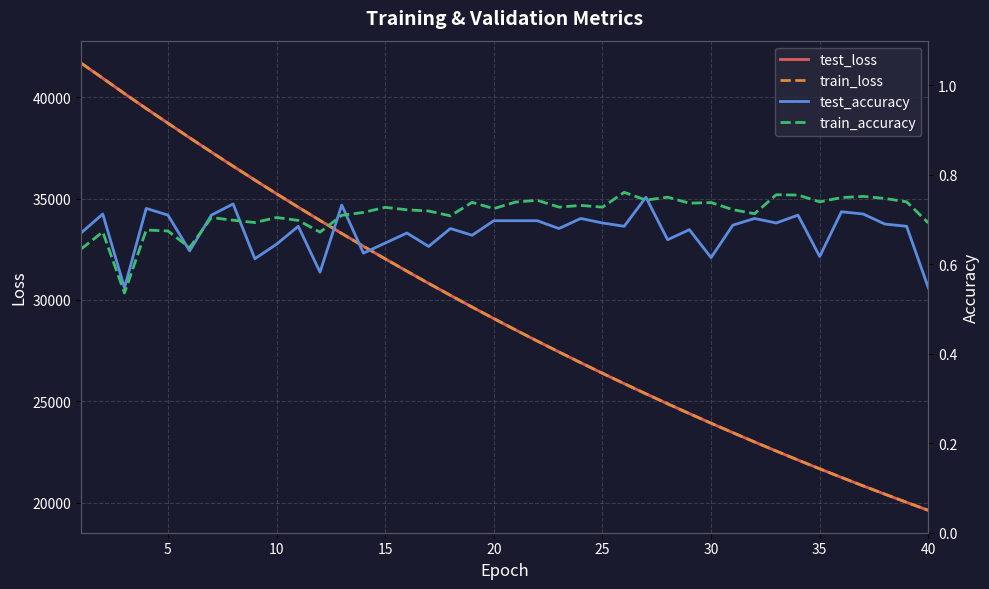

What is the average value of the test_loss series?

29454.3